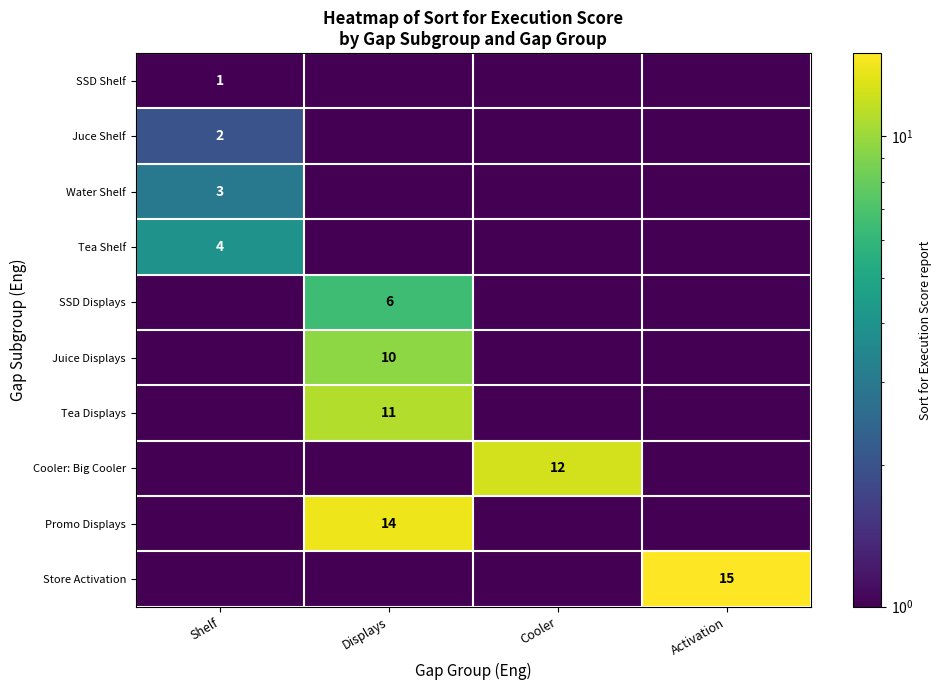

Is it true that SSD Displays equals 9.0 at Displays?

False